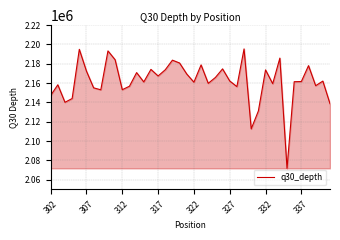

What is the difference between the maximum and minimum values?

123599